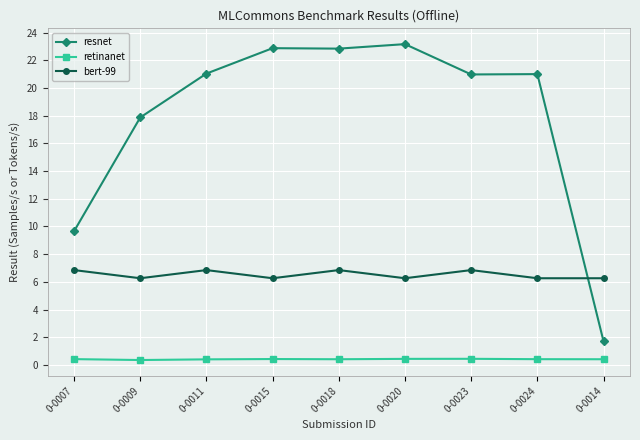

What is the minimum value for resnet?

1.7